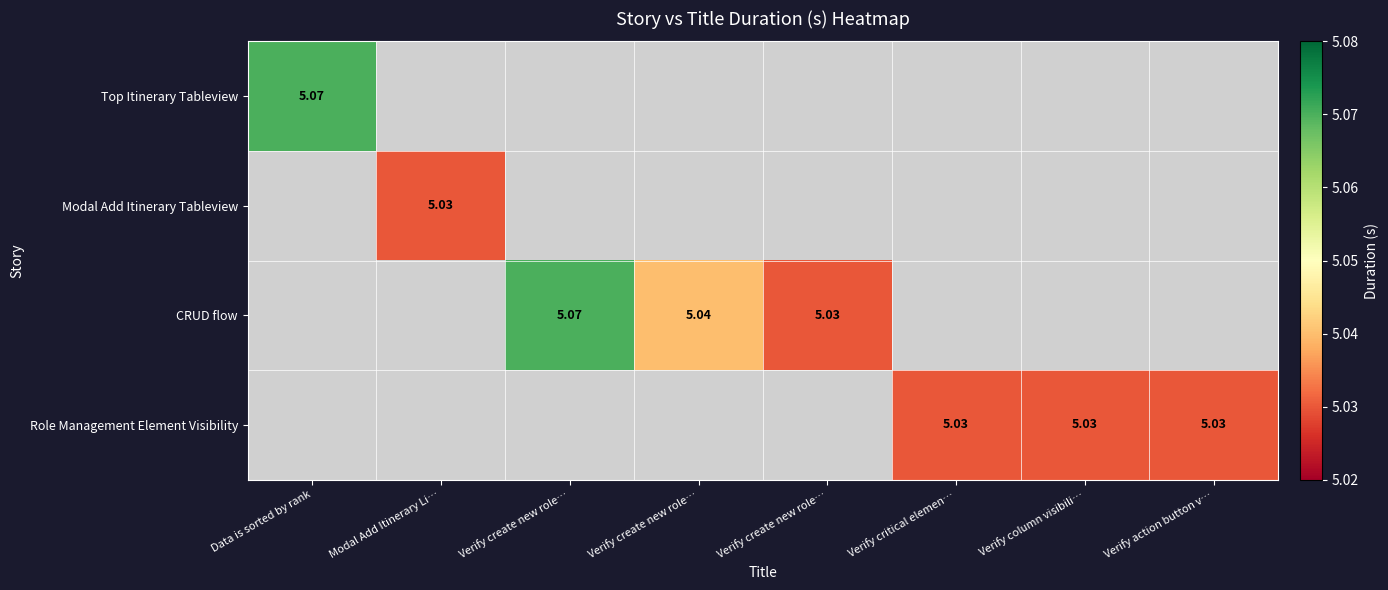

Which has a higher value, Modal Add Itinerary Li… or Verify critical elemen…?

Verify critical elemen…